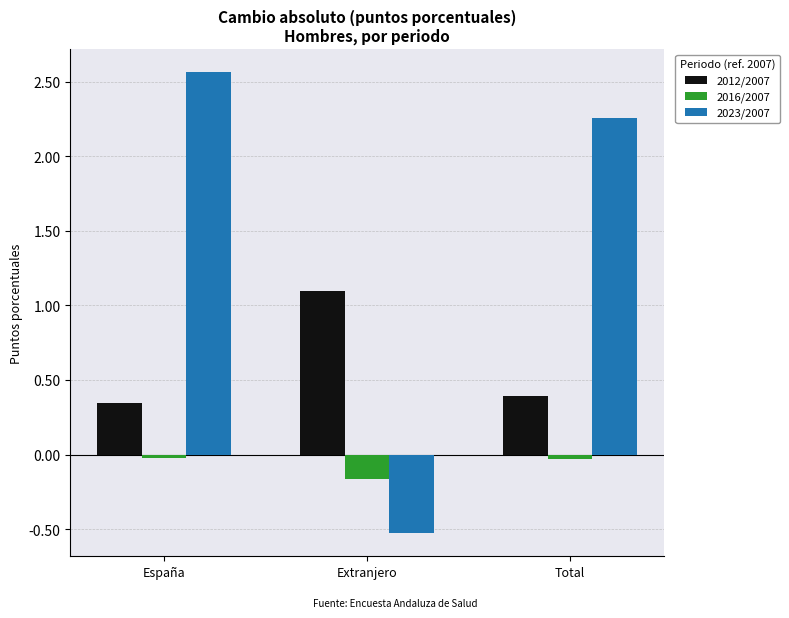

At which label does 2023/2007 first exceed 2?

España